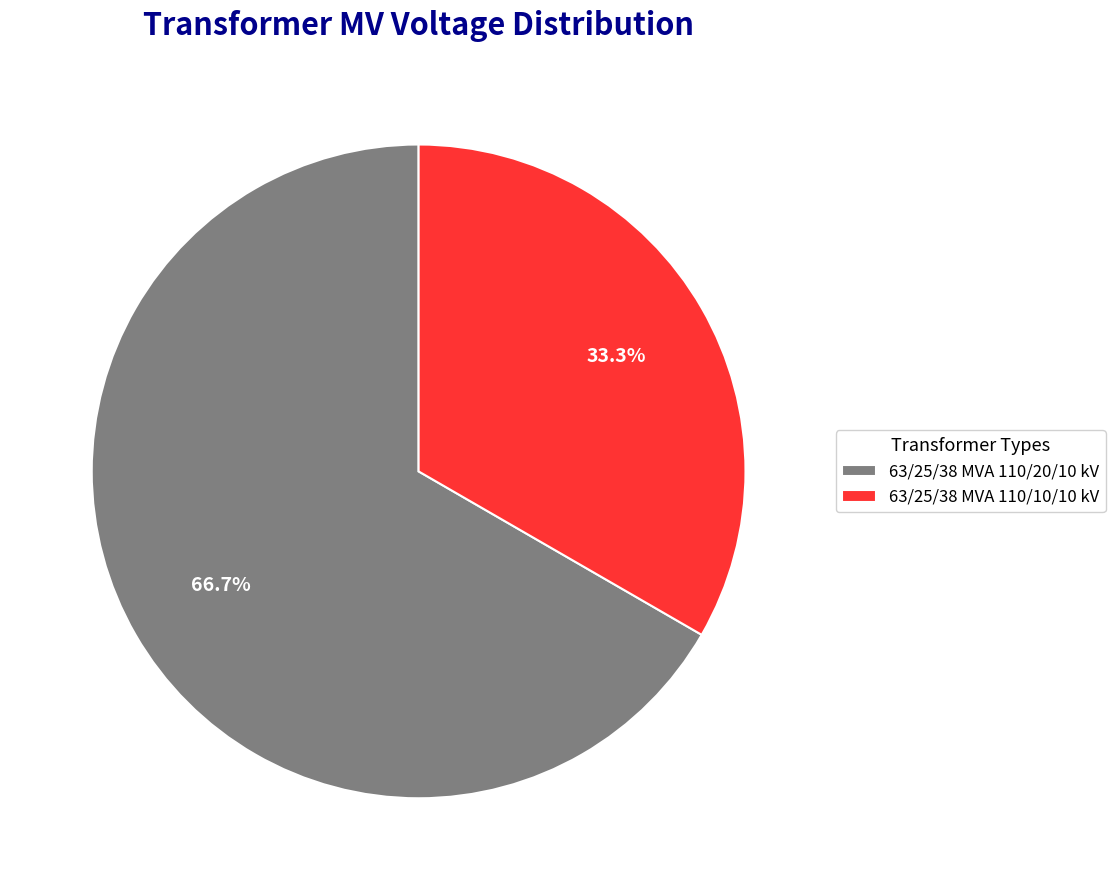

Which category accounts for the majority?

63/25/38 MVA 110/20/10 kV